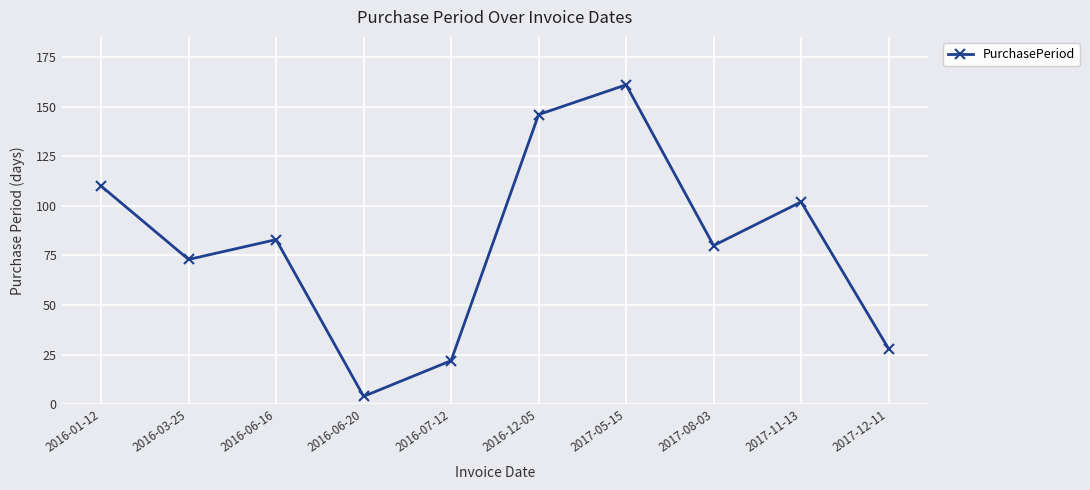

List the labels in order of value, smallest first.

2016-06-20, 2016-07-12, 2017-12-11, 2016-03-25, 2017-08-03, 2016-06-16, 2017-11-13, 2016-01-12, 2016-12-05, 2017-05-15